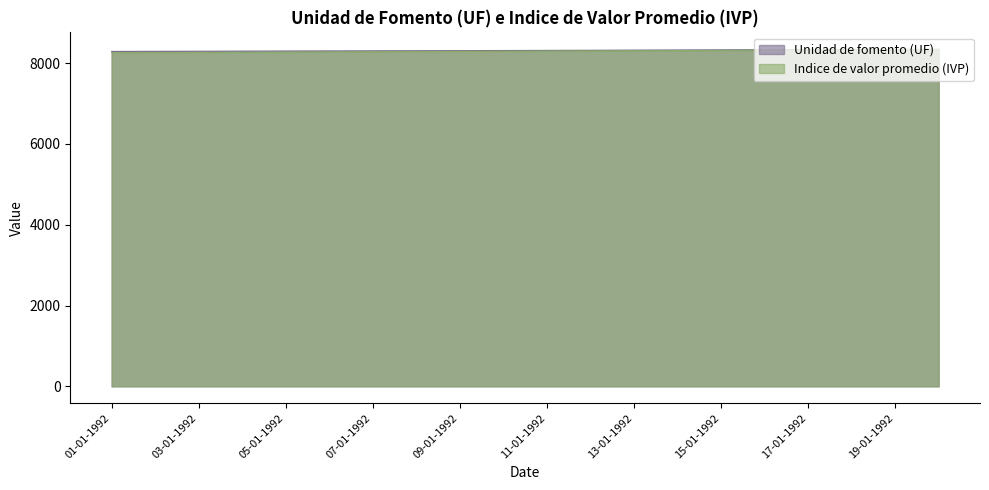

The value of Indice de valor promedio (IVP) at 06-01-1992 is 14016.9. True or false?

False